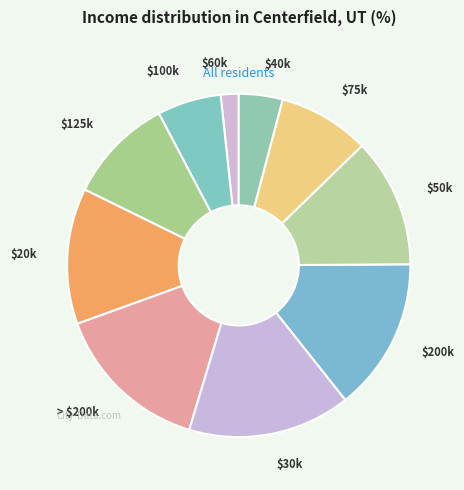

Which category has the smallest portion of the pie?

$60k